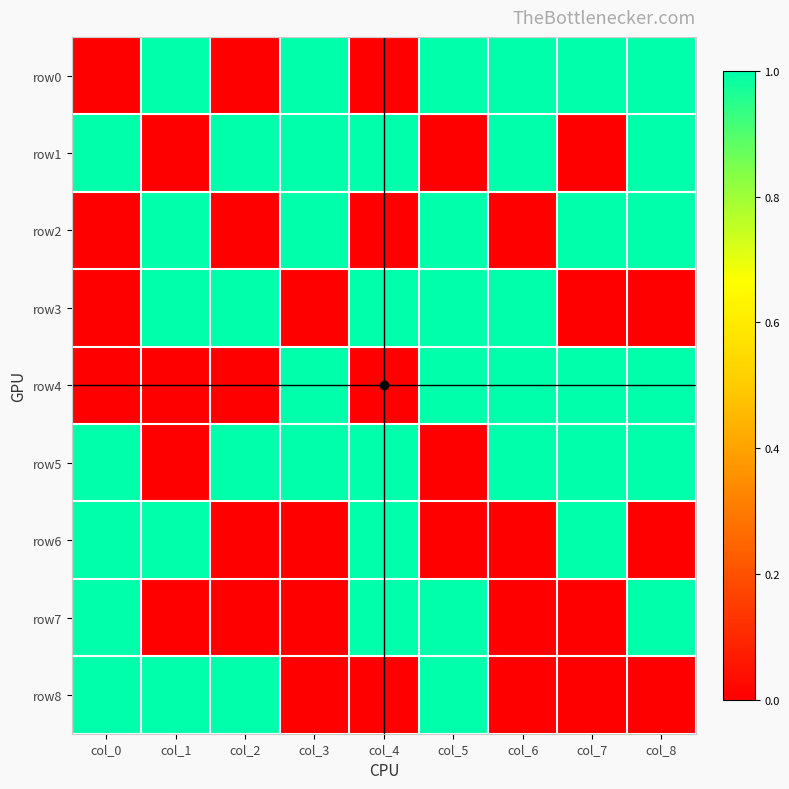

Reading left to right, what are all the values shown in this chart?

row0: col_0=0	col_1=1	col_2=0	col_3=1	col_4=0	col_5=1	col_6=1	col_7=1	col_8=1
row1: col_0=1	col_1=0	col_2=1	col_3=1	col_4=1	col_5=0	col_6=1	col_7=0	col_8=1
row2: col_0=0	col_1=1	col_2=0	col_3=1	col_4=0	col_5=1	col_6=0	col_7=1	col_8=1
row3: col_0=0	col_1=1	col_2=1	col_3=0	col_4=1	col_5=1	col_6=1	col_7=0	col_8=0
row4: col_0=0	col_1=0	col_2=0	col_3=1	col_4=0	col_5=1	col_6=1	col_7=1	col_8=1
row5: col_0=1	col_1=0	col_2=1	col_3=1	col_4=1	col_5=0	col_6=1	col_7=1	col_8=1
row6: col_0=1	col_1=1	col_2=0	col_3=0	col_4=1	col_5=0	col_6=0	col_7=1	col_8=0
row7: col_0=1	col_1=0	col_2=0	col_3=0	col_4=1	col_5=1	col_6=0	col_7=0	col_8=1
row8: col_0=1	col_1=1	col_2=1	col_3=0	col_4=0	col_5=1	col_6=0	col_7=0	col_8=0